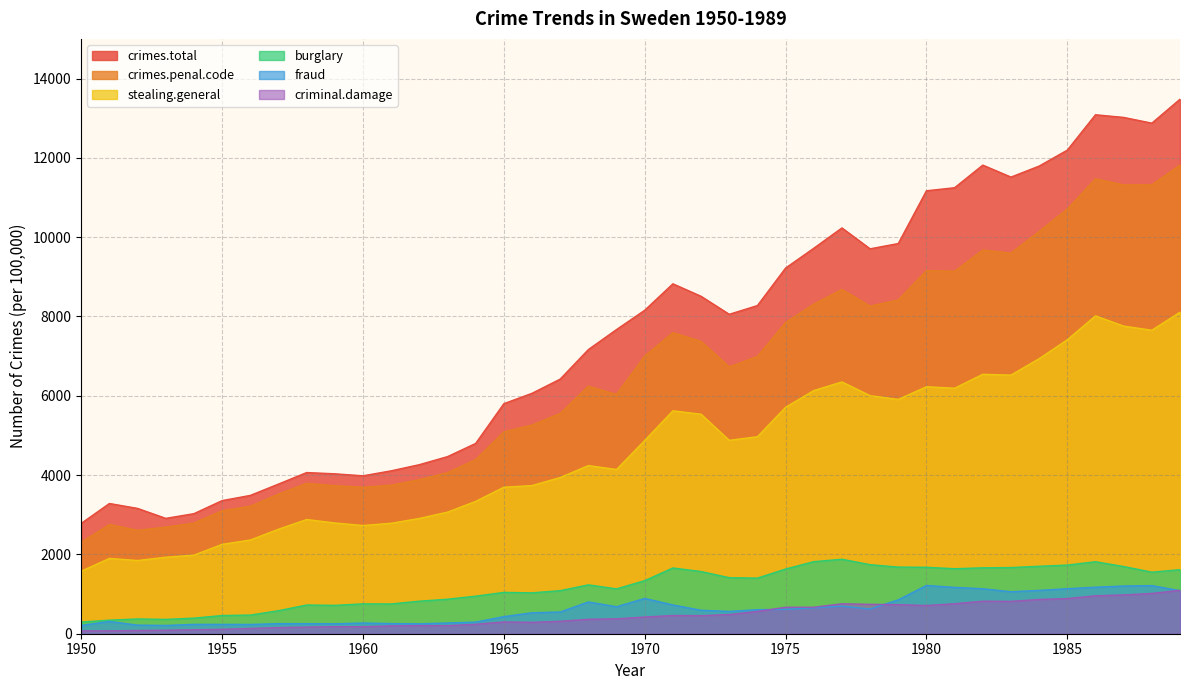

Which series has the largest total across all categories?

crimes.total